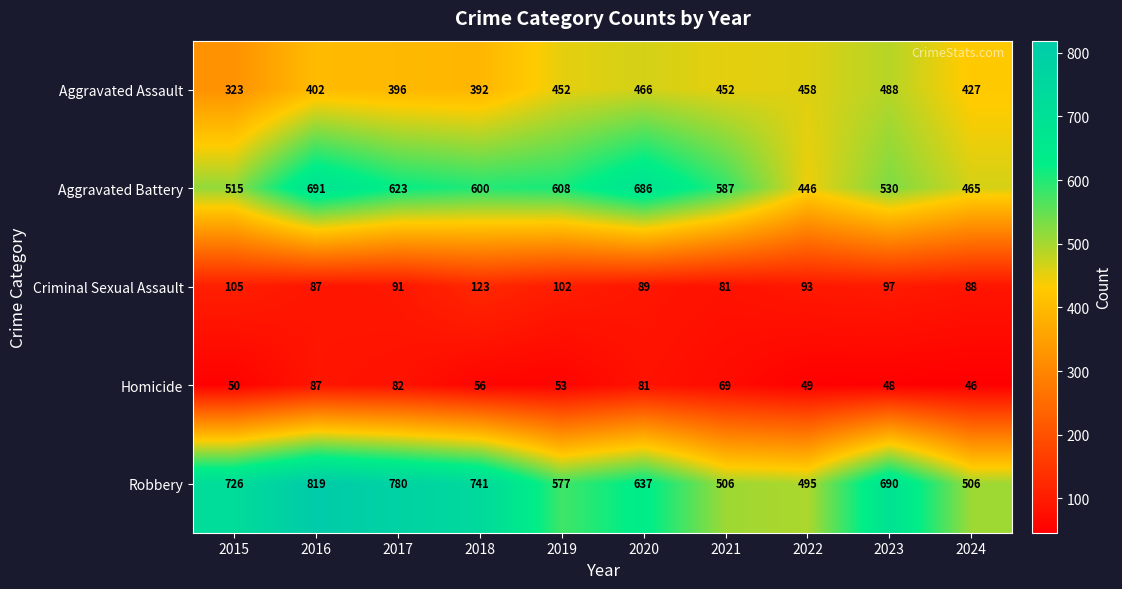

Rank the series by their maximum value, from lowest to highest.

Homicide, Criminal Sexual Assault, Aggravated Assault, Aggravated Battery, Robbery